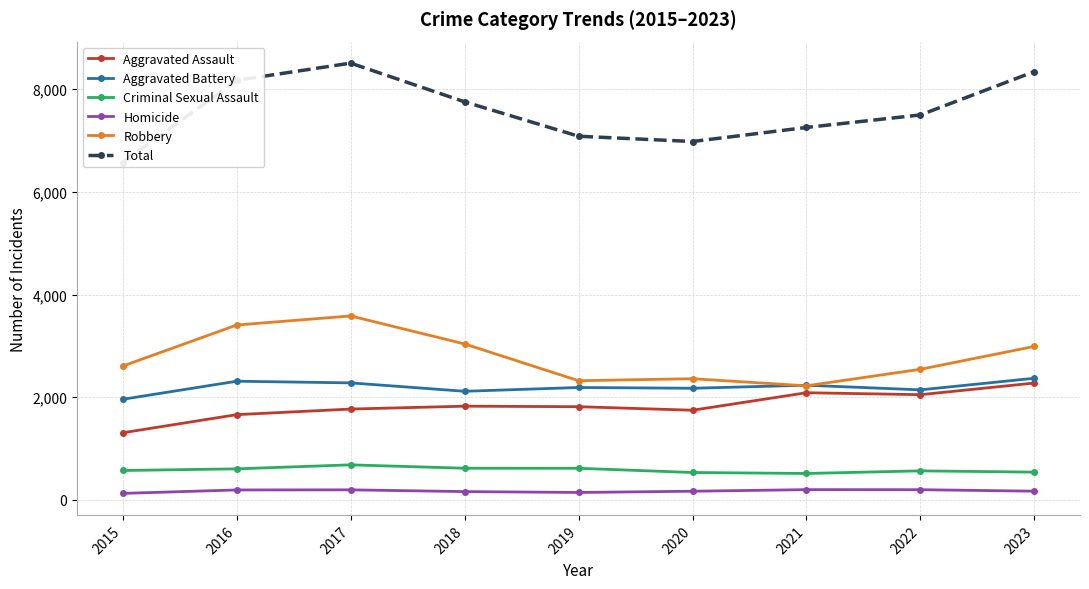

What is the difference between the maximum and minimum values in the Homicide series?

73